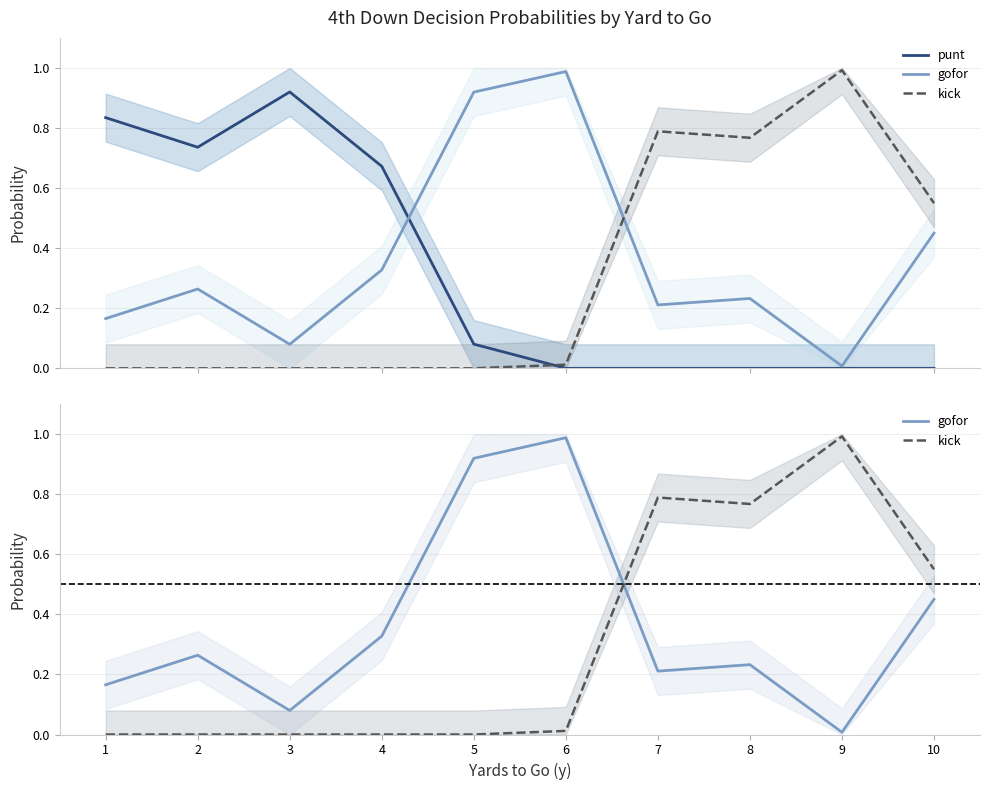

Which series has the largest total across all categories?

gofor